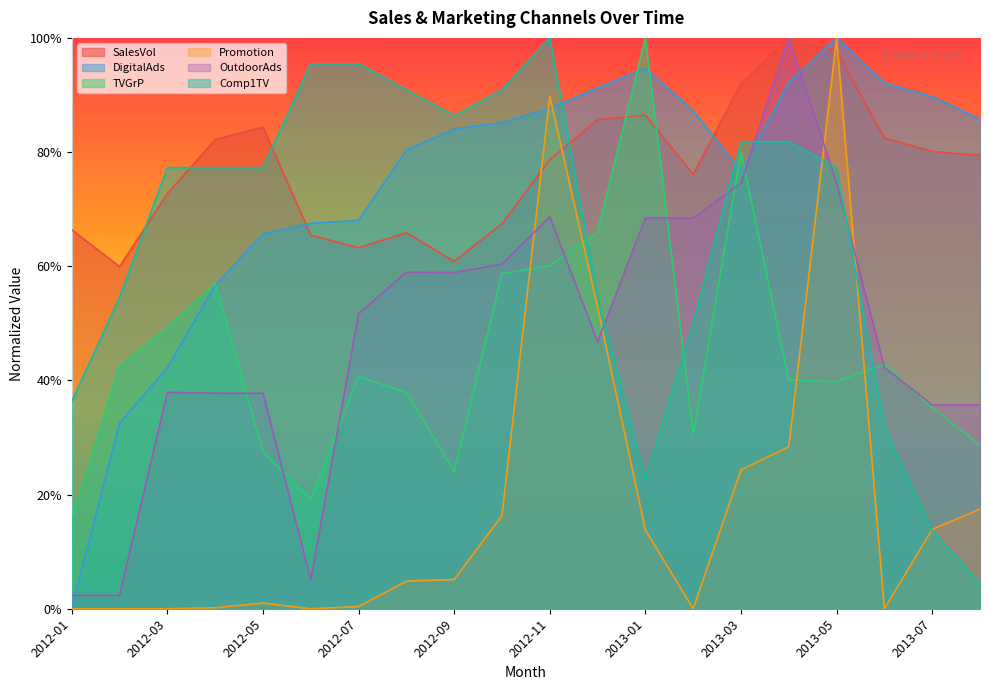

After their last crossing, which series has the higher values: Promotion or DigitalAds?

DigitalAds